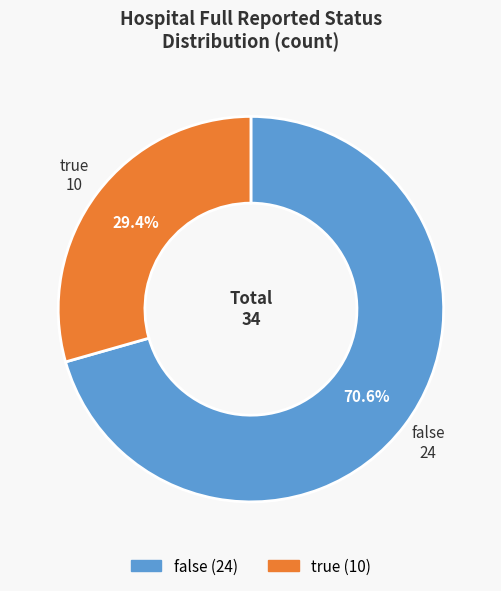

Is it true that false is 71% of the pie?

True